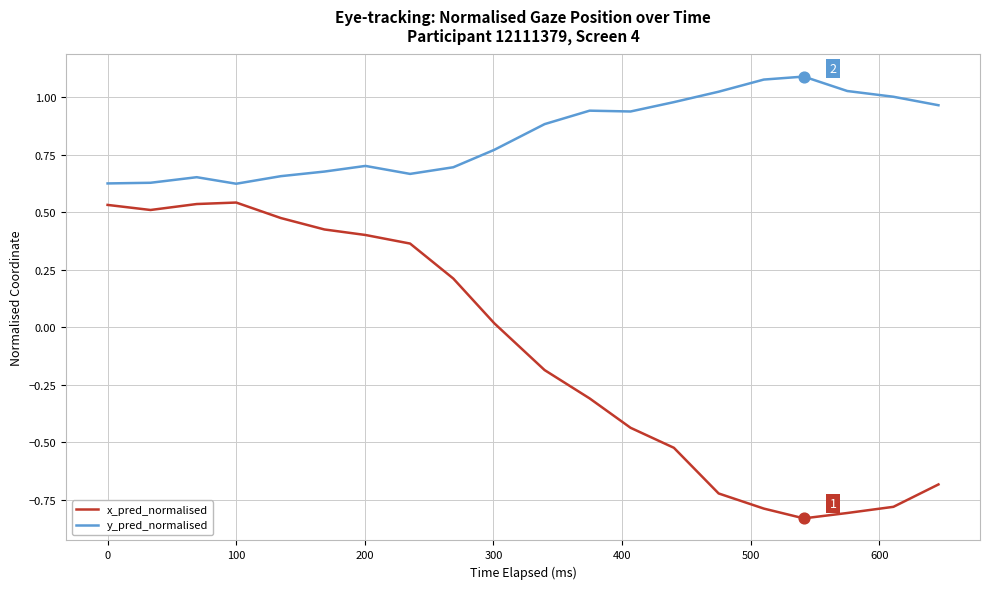

Which series has the widest spread of values?

x_pred_normalised